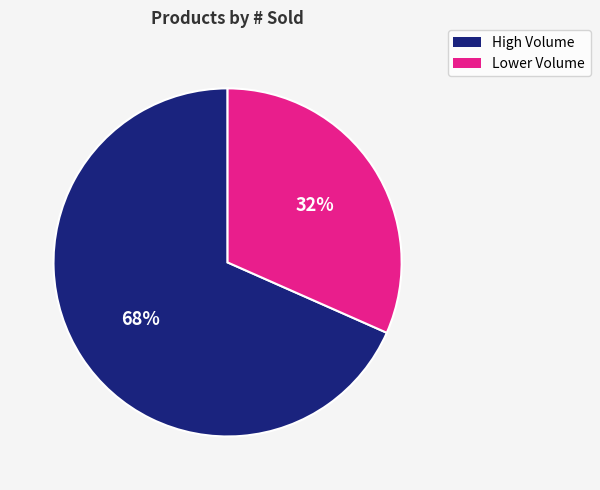

What percentage is the High Volume slice, to the nearest percent?

68%